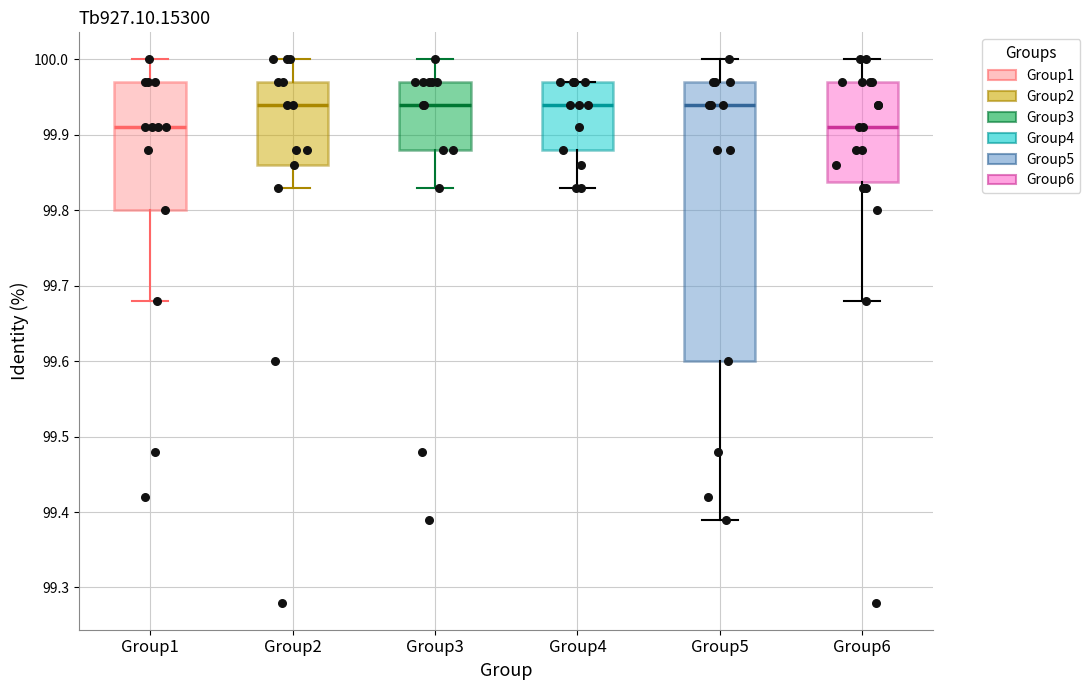

Reading left to right, transcribe this box plot: for each box, give where its median line is, the range the box spans, and where its two whiskers end, as read against the y-axis. The values are not printed on the chart, so give them approximately, as read against the axis.

Group1: median 99.91, box 99.80 to 99.97, whiskers 99.68 to 100.00
Group2: median 99.94, box 99.86 to 99.97, whiskers 99.83 to 100.00
Group3: median 99.94, box 99.88 to 99.97, whiskers 99.83 to 100.00
Group4: median 99.94, box 99.88 to 99.97, whiskers 99.83 to 99.97
Group5: median 99.94, box 99.60 to 99.97, whiskers 99.39 to 100.00
Group6: median 99.91, box 99.84 to 99.97, whiskers 99.68 to 100.00